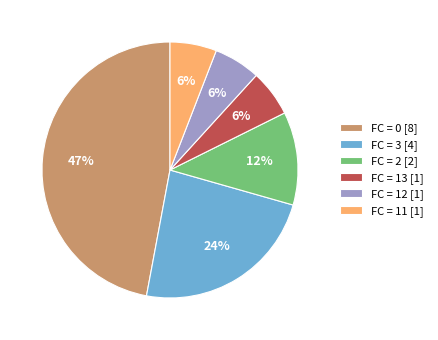

Does any single category account for the majority?

No